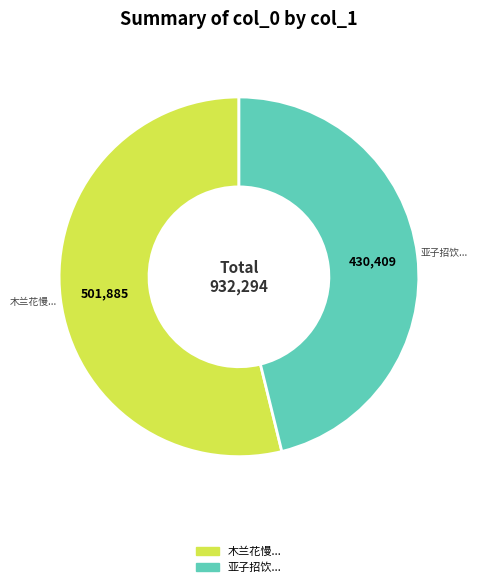

Is the sum of 亚子招饮... and 木兰花慢... greater than half?

Yes